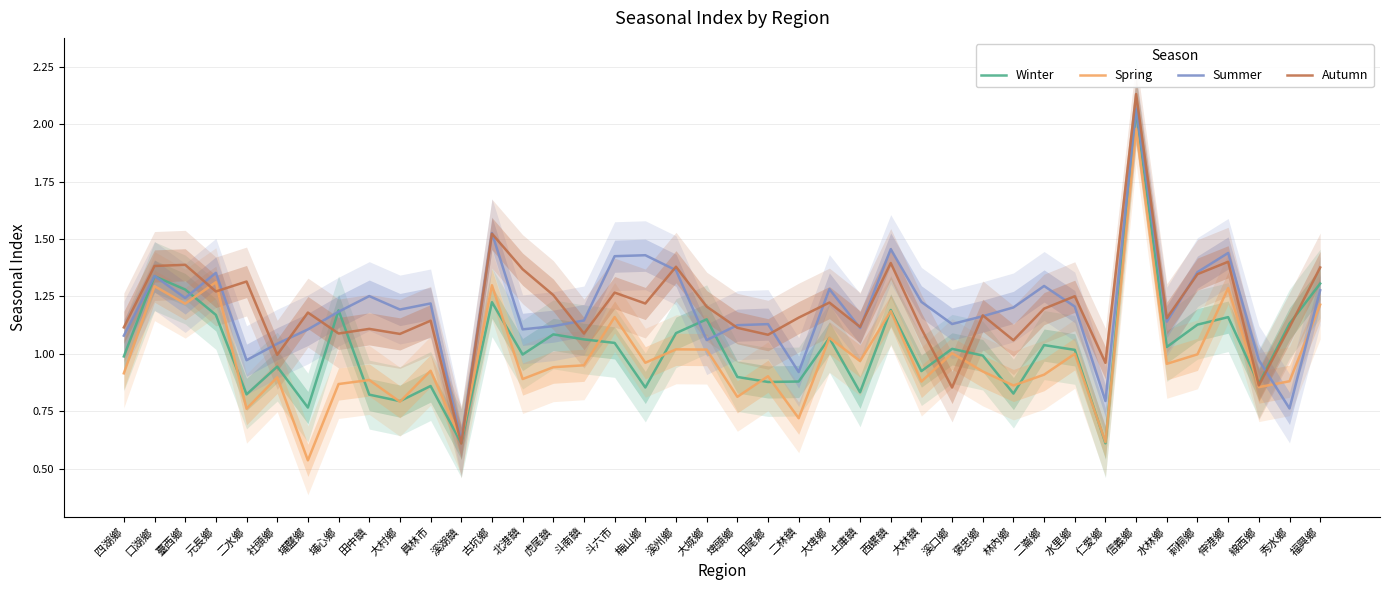

How many categories are shown in the chart?

40